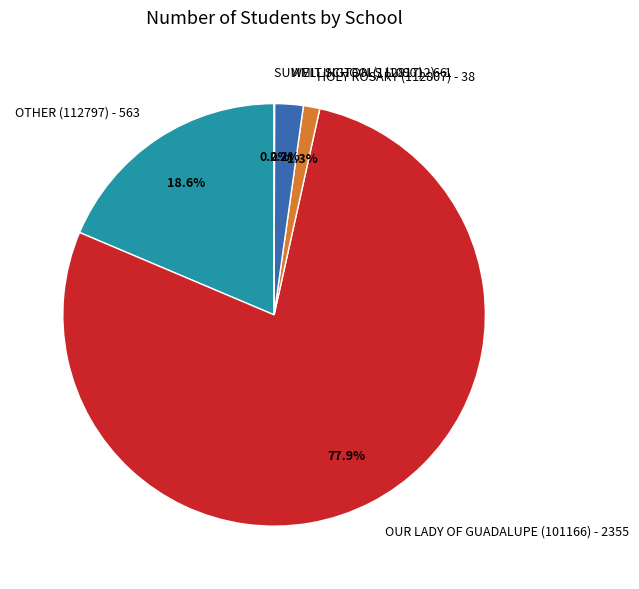

What is the largest slice in the pie chart?

OUR LADY OF GUADALUPE (101166) - 2355